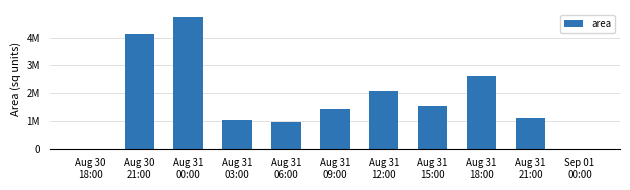

Rank the categories by value from lowest to highest.

Sep 01
00:00, Aug 30
18:00, Aug 31
06:00, Aug 31
03:00, Aug 31
21:00, Aug 31
09:00, Aug 31
15:00, Aug 31
12:00, Aug 31
18:00, Aug 30
21:00, Aug 31
00:00